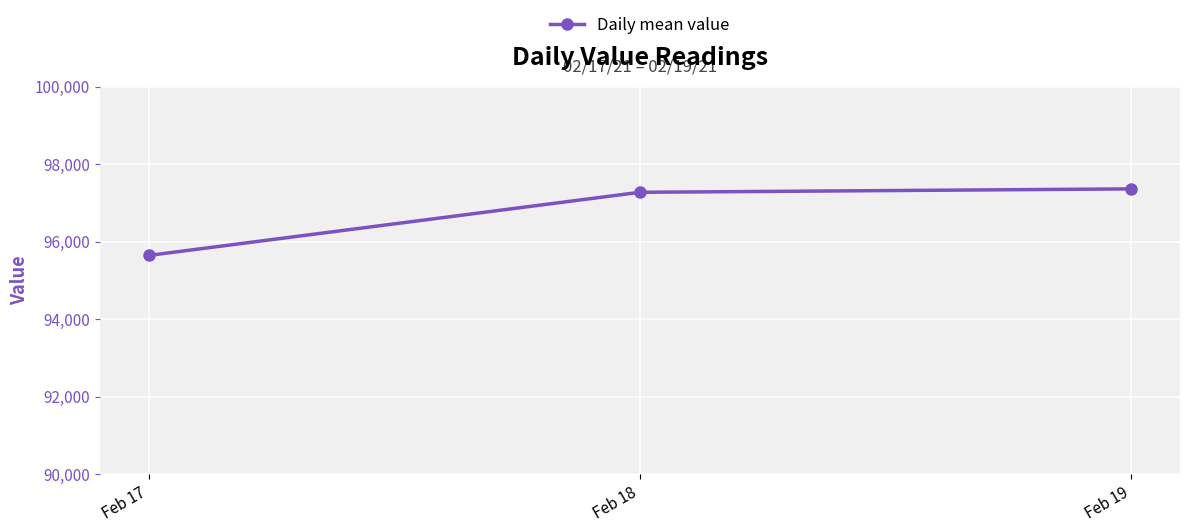

What is the sum of the values at Feb 17 and Feb 19?

193013.6